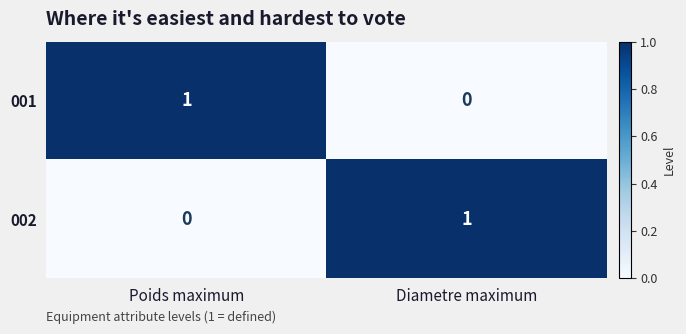

What is the total value across all series at Poids maximum?

1